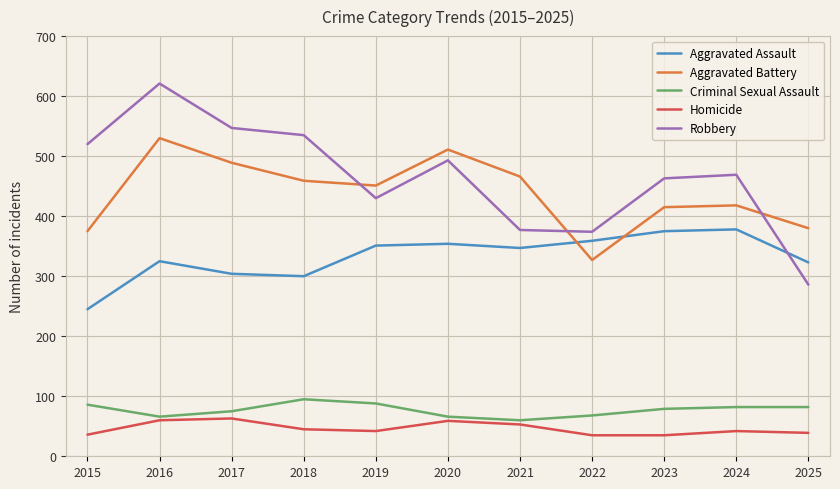

True or false: Homicide has a value of 53 at 2021.

True